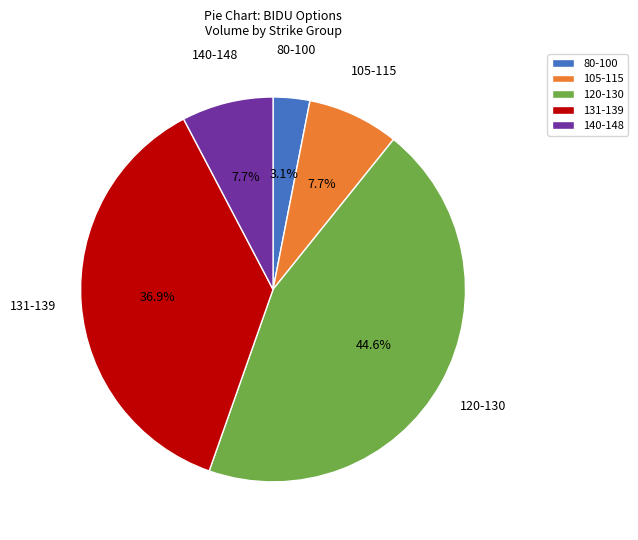

Do 131-139 and 105-115 together represent more than half of the pie?

No